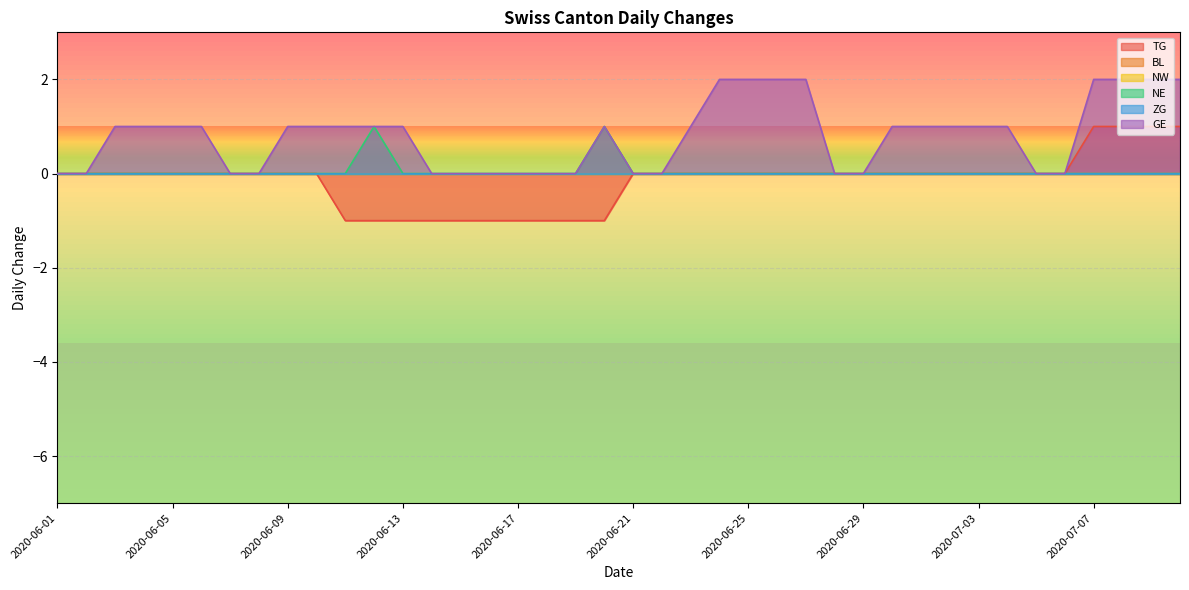

What is the difference between the highest and lowest values at 2020-06-30?

1